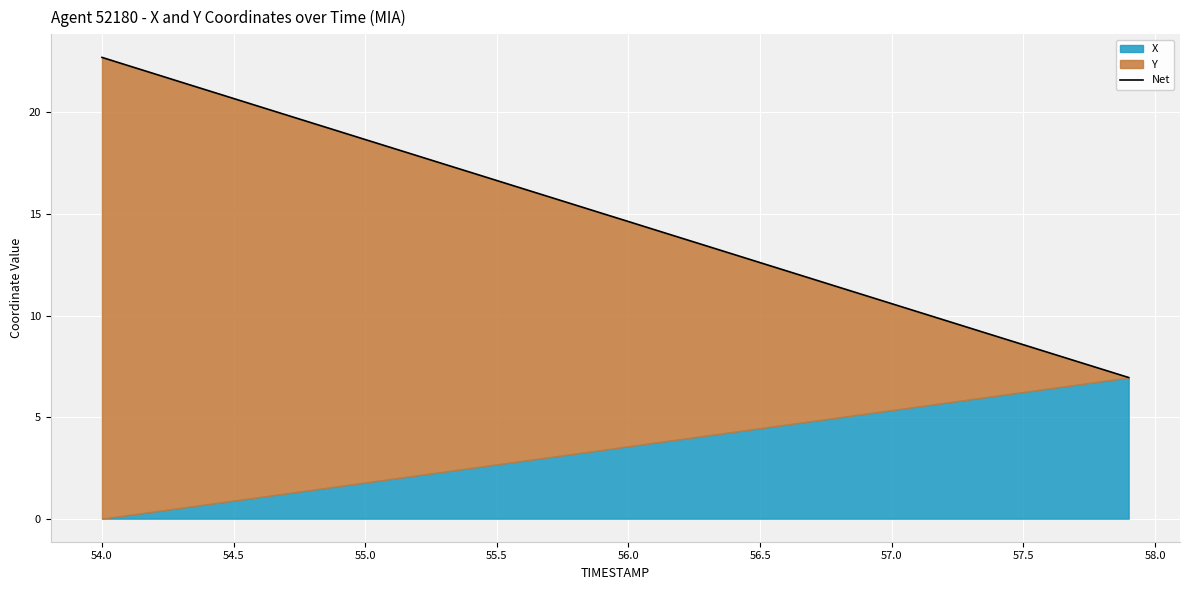

What is the change in value from 57.5 to 20?

-4.8